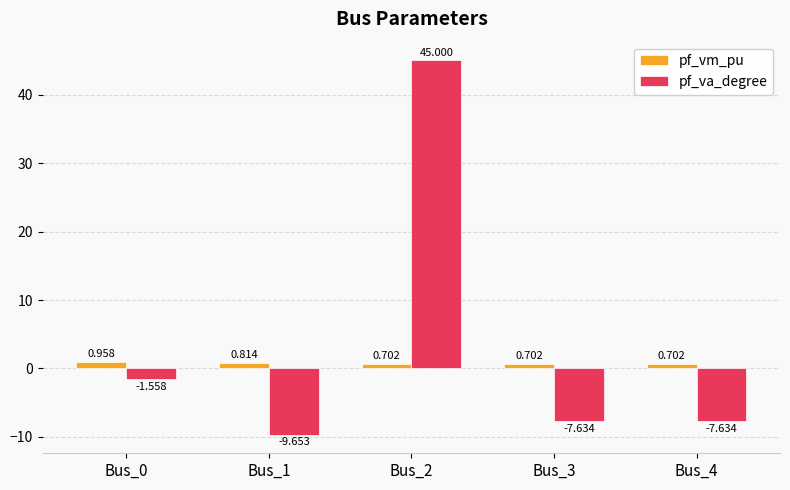

How many positive values does the pf_va_degree series have?

1